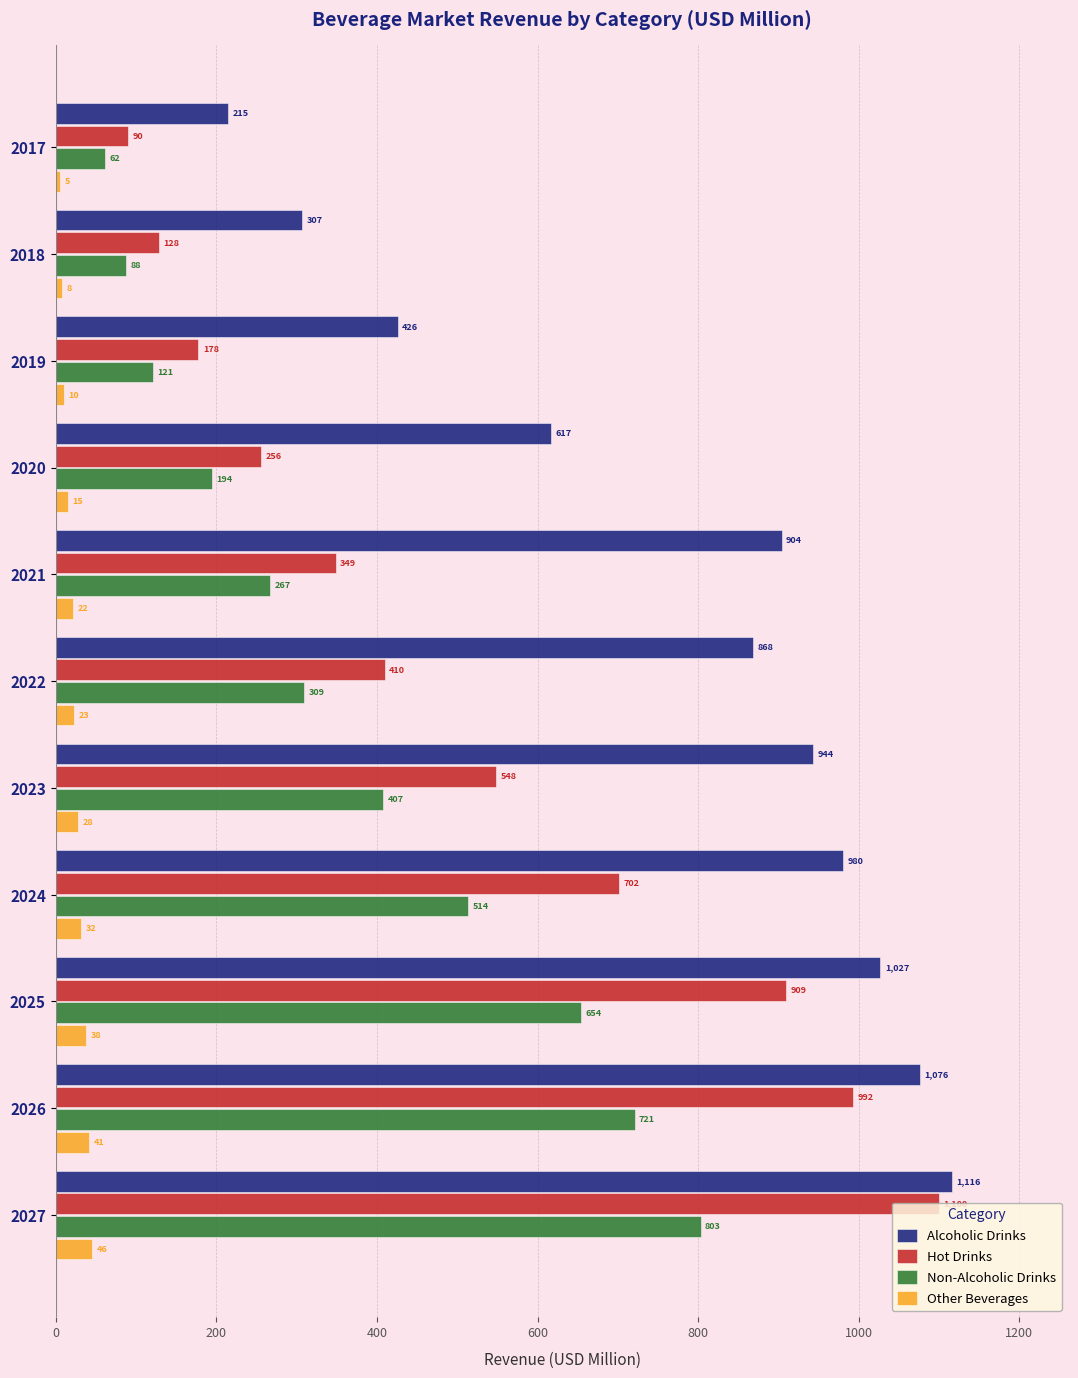

List the series in order of their peak value, lowest first.

Other Beverages, Non-Alcoholic Drinks, Hot Drinks, Alcoholic Drinks